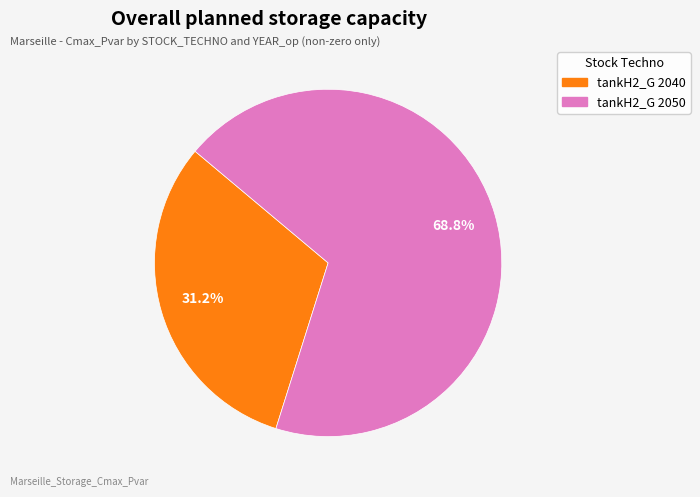

What percentage is NOT represented by tankH2_G 2040?

68.7%